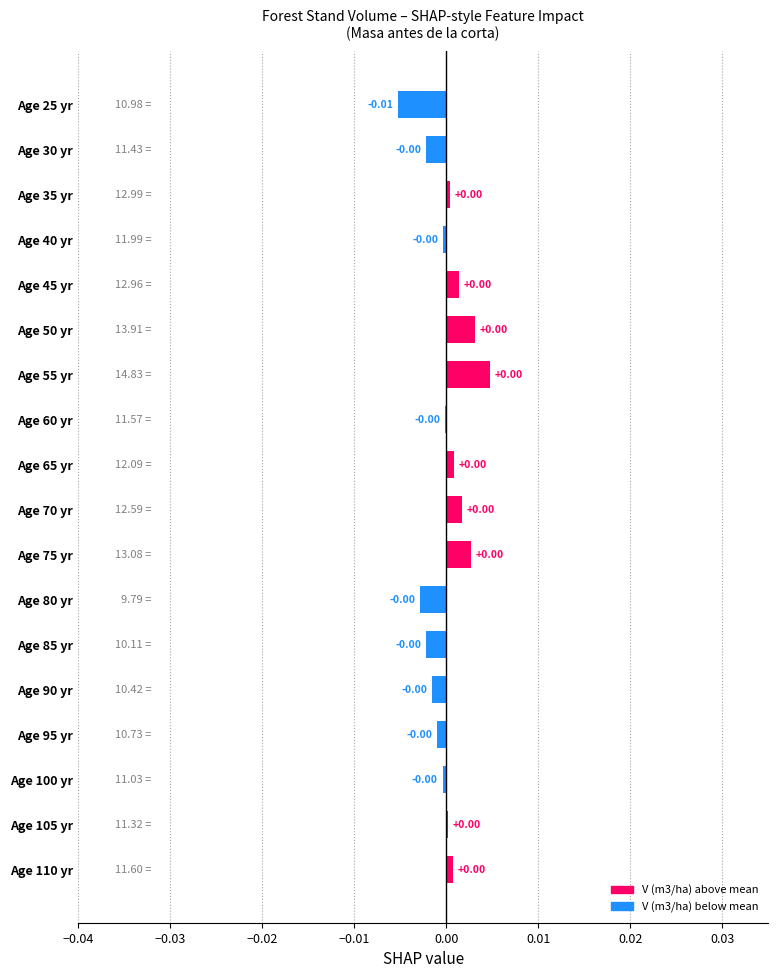

Are the bars horizontal?

Yes